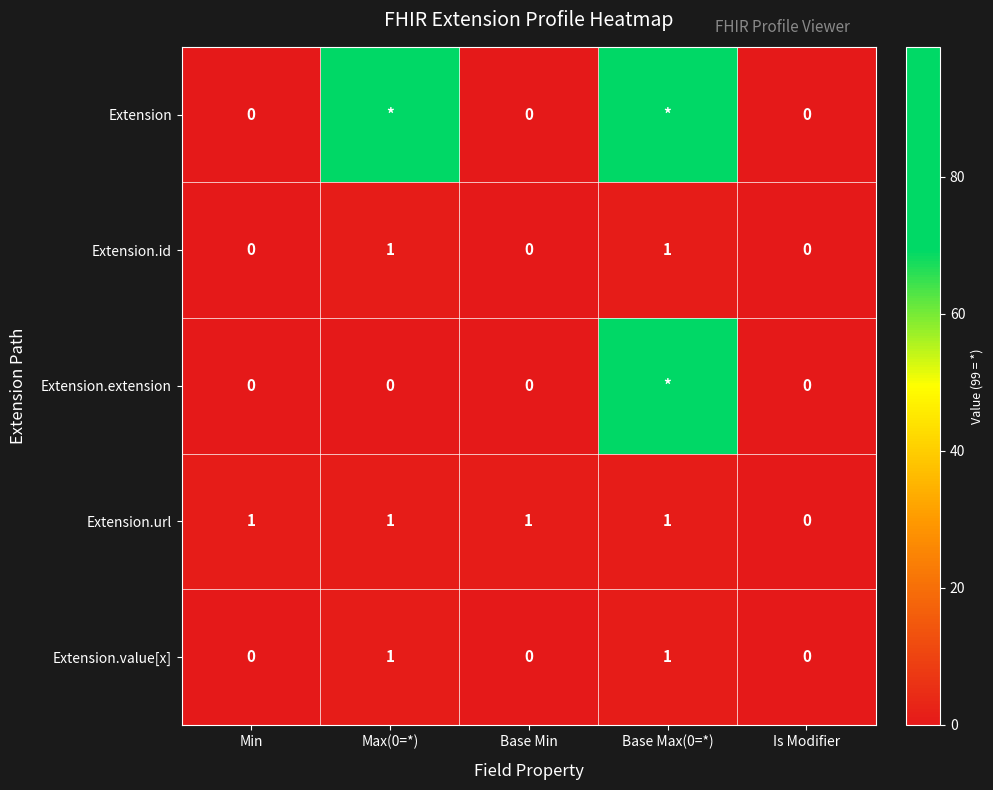

How many Extension.url values are between 1 and 2?

4